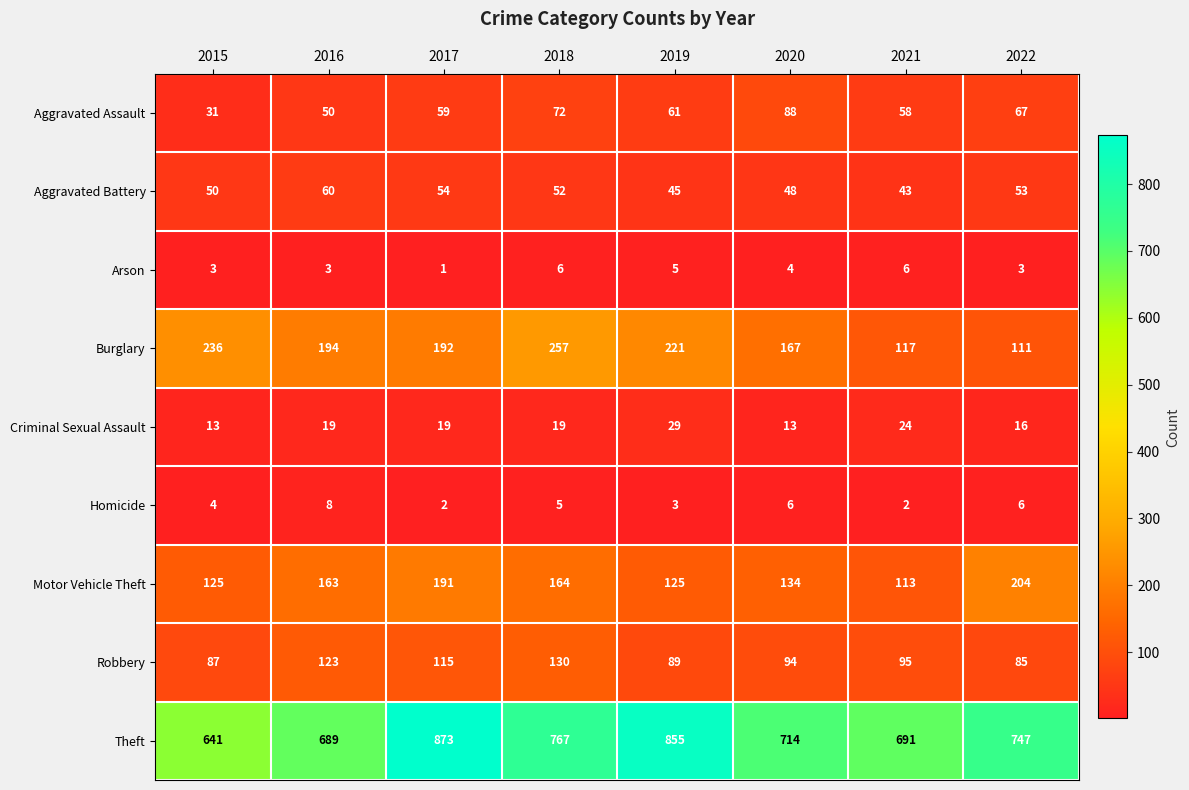

What is the approximate value of Aggravated Assault at 2015?

31